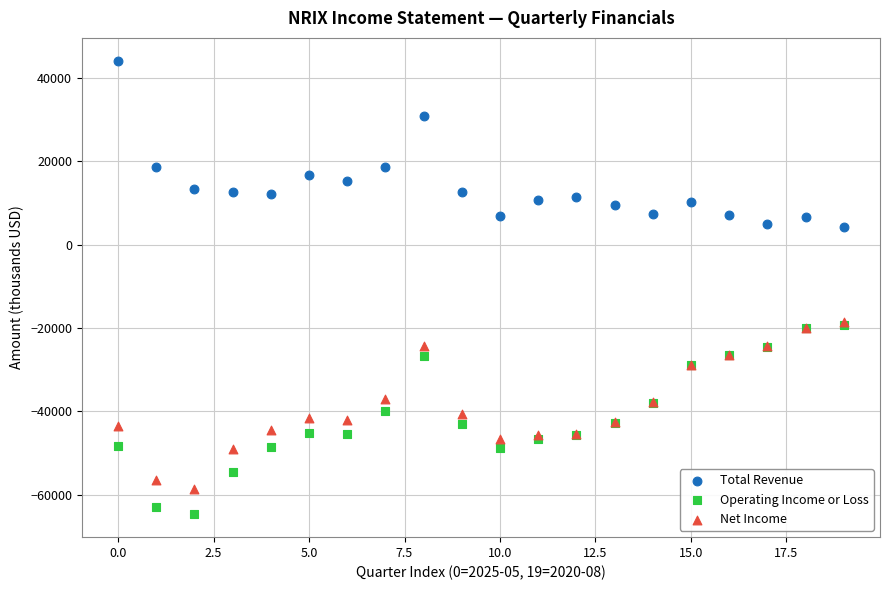

Which series reaches the minimum Y coordinate?

Operating Income or Loss